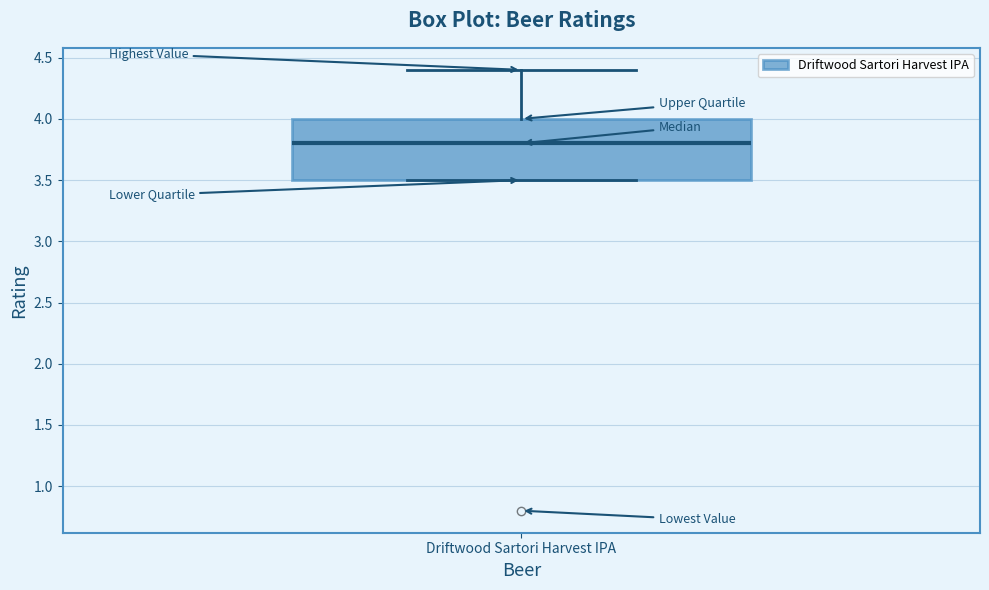

Transcribe this box plot: give where the median line is, the range the box spans, and where the two whiskers end, as read against the y-axis. The values are not printed on the chart, so give them approximately, as read against the axis.

median 3.8, box 3.5 to 4.0, whiskers 3.5 to 4.4